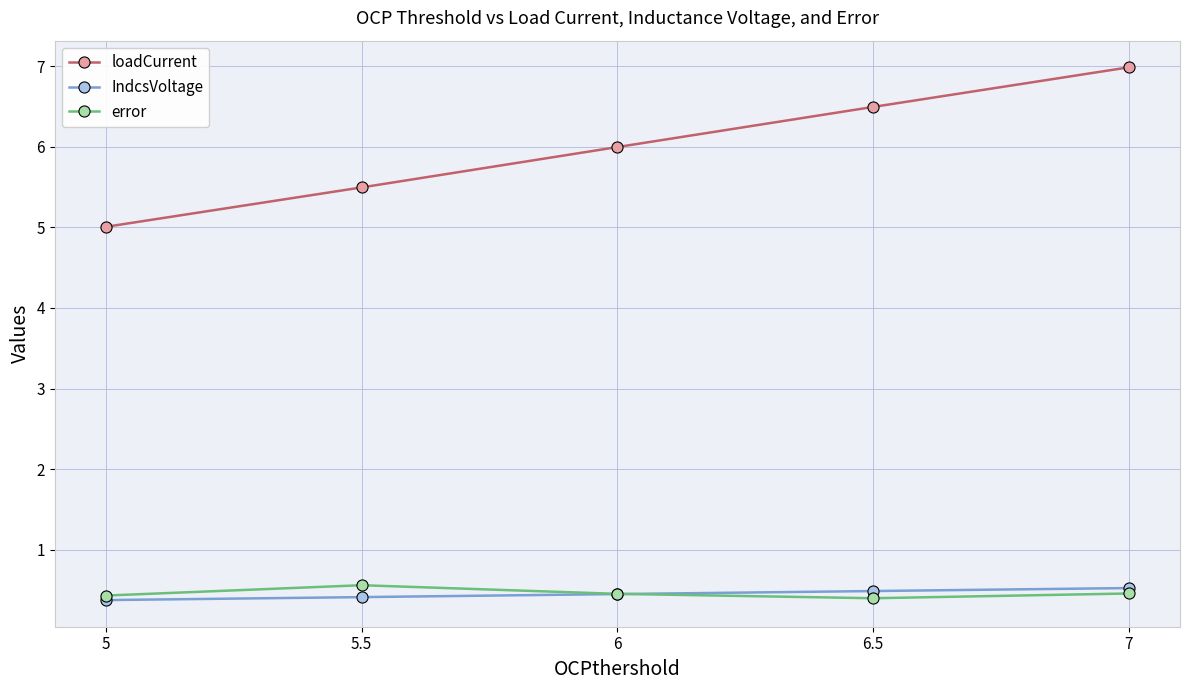

Where is loadCurrent nearest to the value 5?

5